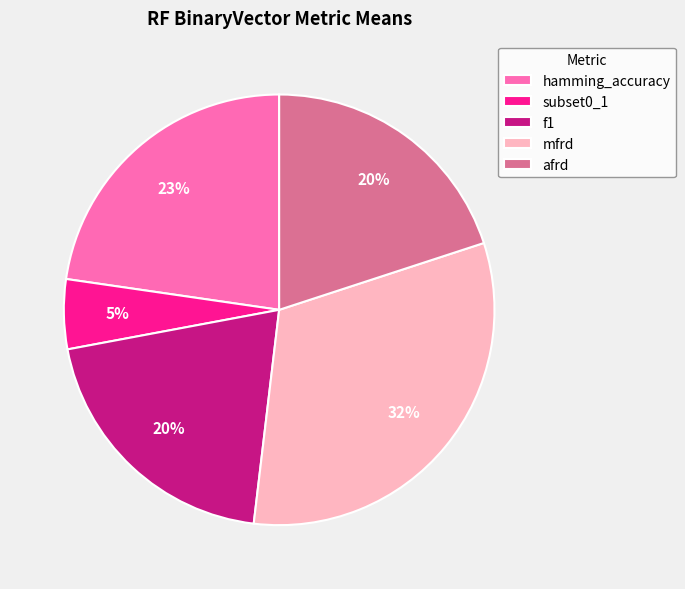

How many slices are in this pie chart?

5